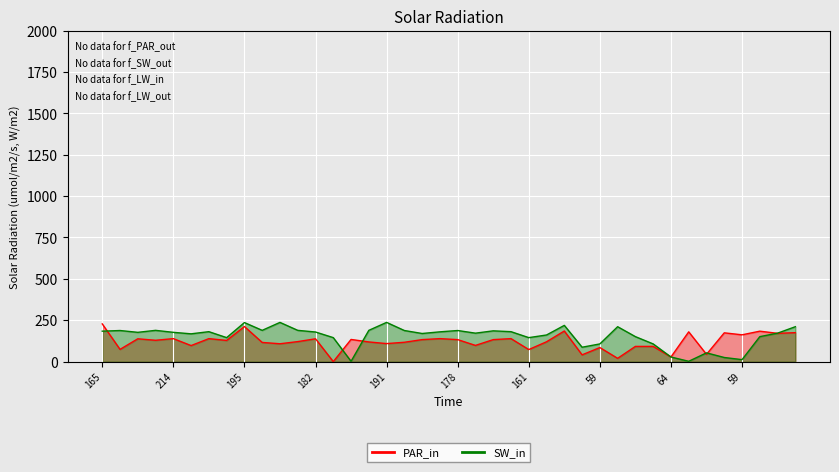

True or false: Band1 has more than 0 interior local peaks.

True